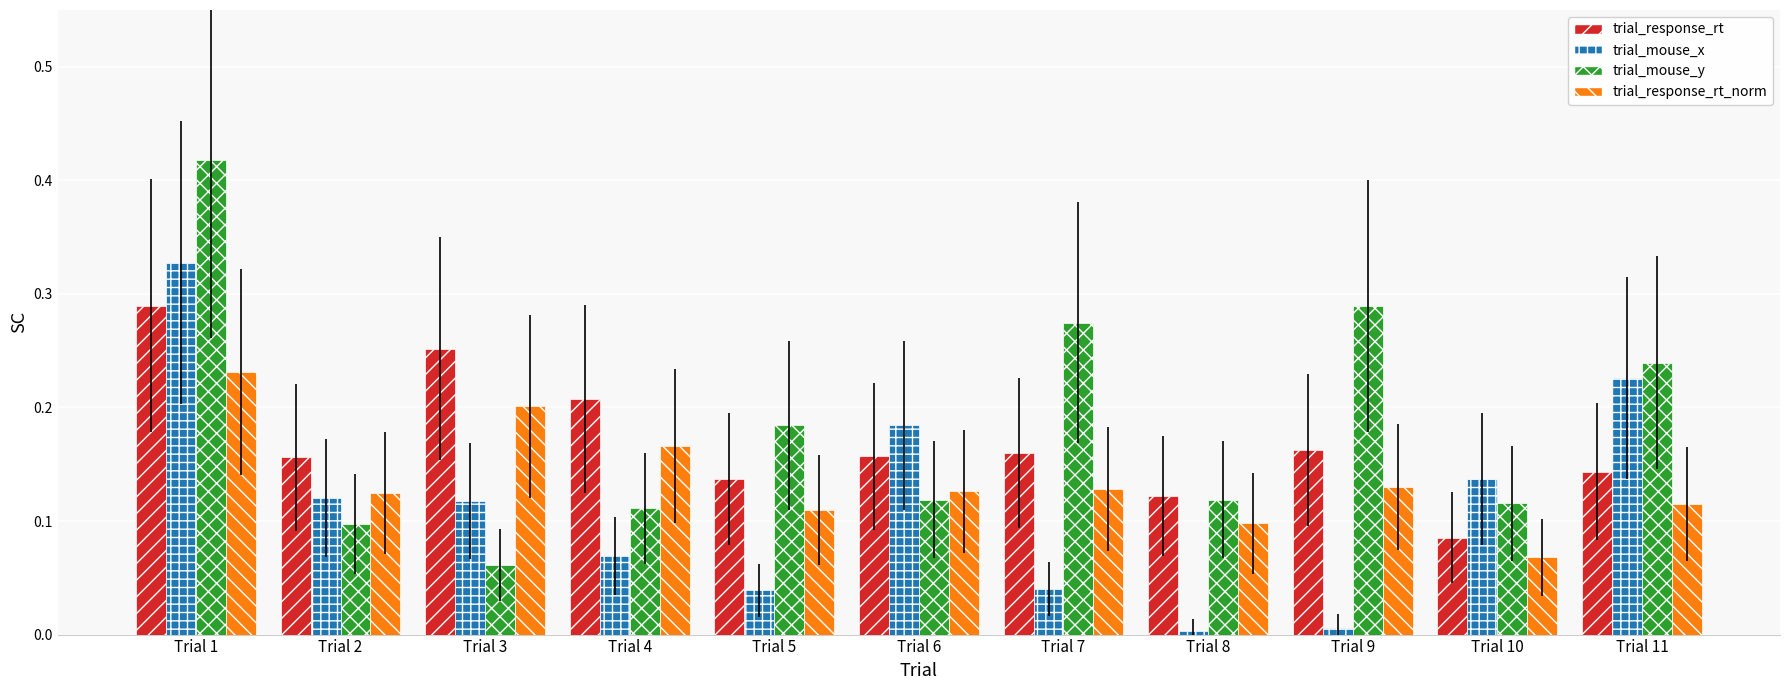

Rank the series by their maximum value, from highest to lowest.

trial_mouse_y, trial_mouse_x, trial_response_rt, trial_response_rt_norm